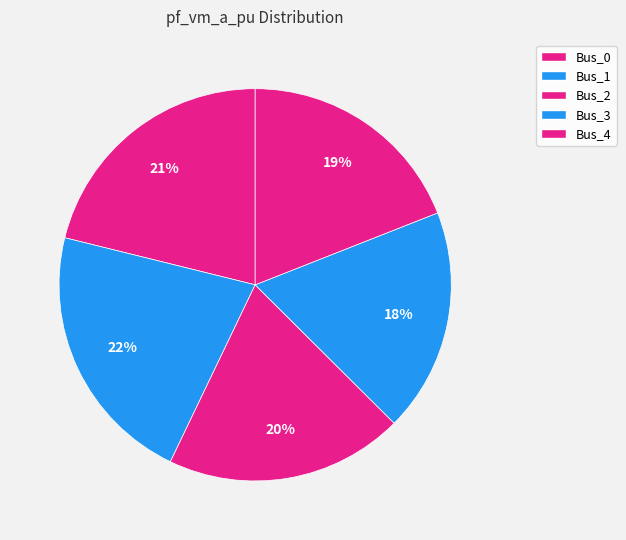

To the nearest percent, what is the average slice percentage?

20%